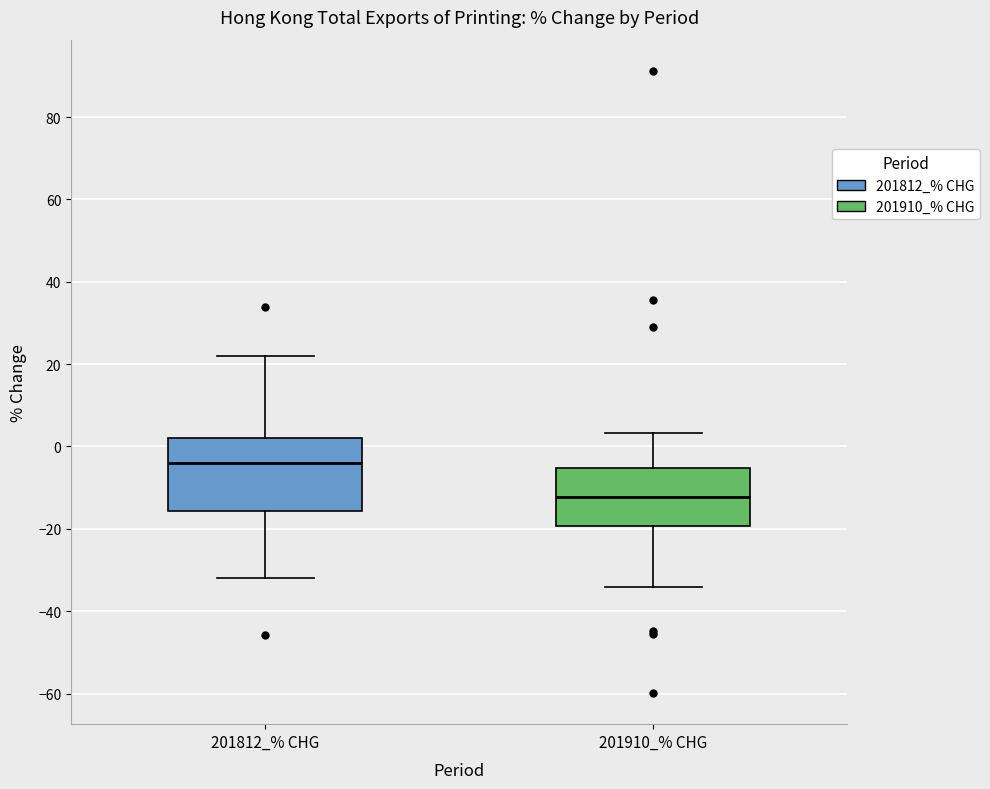

Reading left to right, transcribe this box plot: for each box, give where its median line is, the range the box spans, and where its two whiskers end, as read against the y-axis. The values are not printed on the chart, so give them approximately, as read against the axis.

201812_% CHG: median -4, box -16 to 2, whiskers -32 to 22
201910_% CHG: median -12, box -20 to -6, whiskers -34 to 4